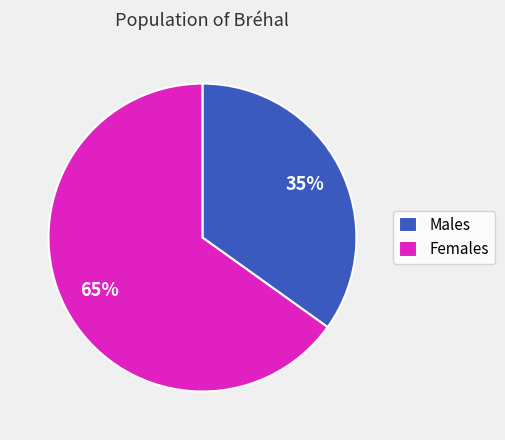

Does Males account for over 50% of the chart?

No